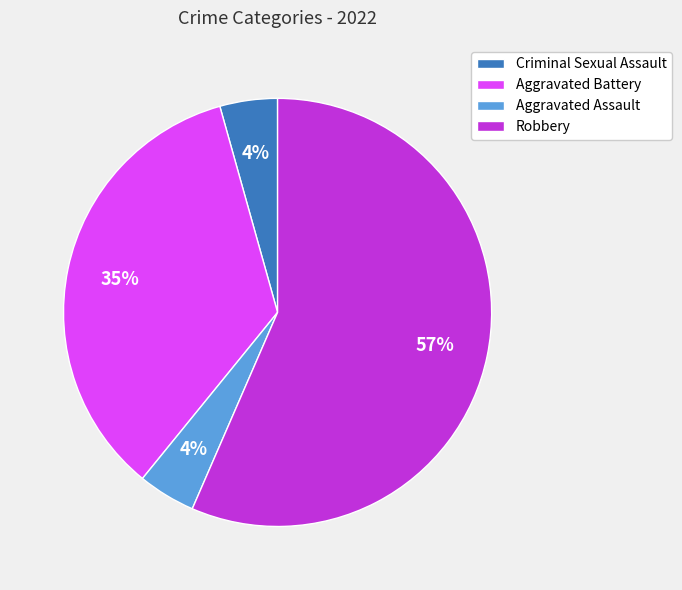

Which has a higher value, Robbery or Criminal Sexual Assault?

Robbery